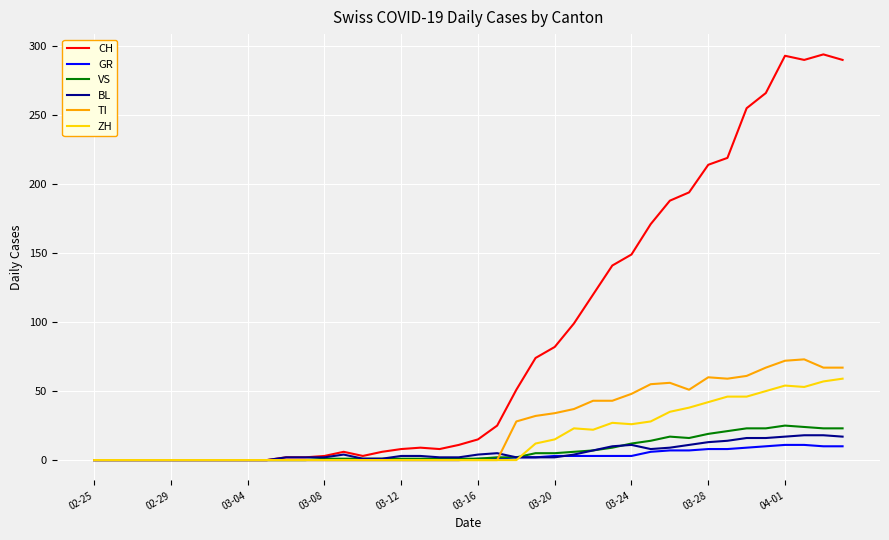

Which series has the largest total across all categories?

CH